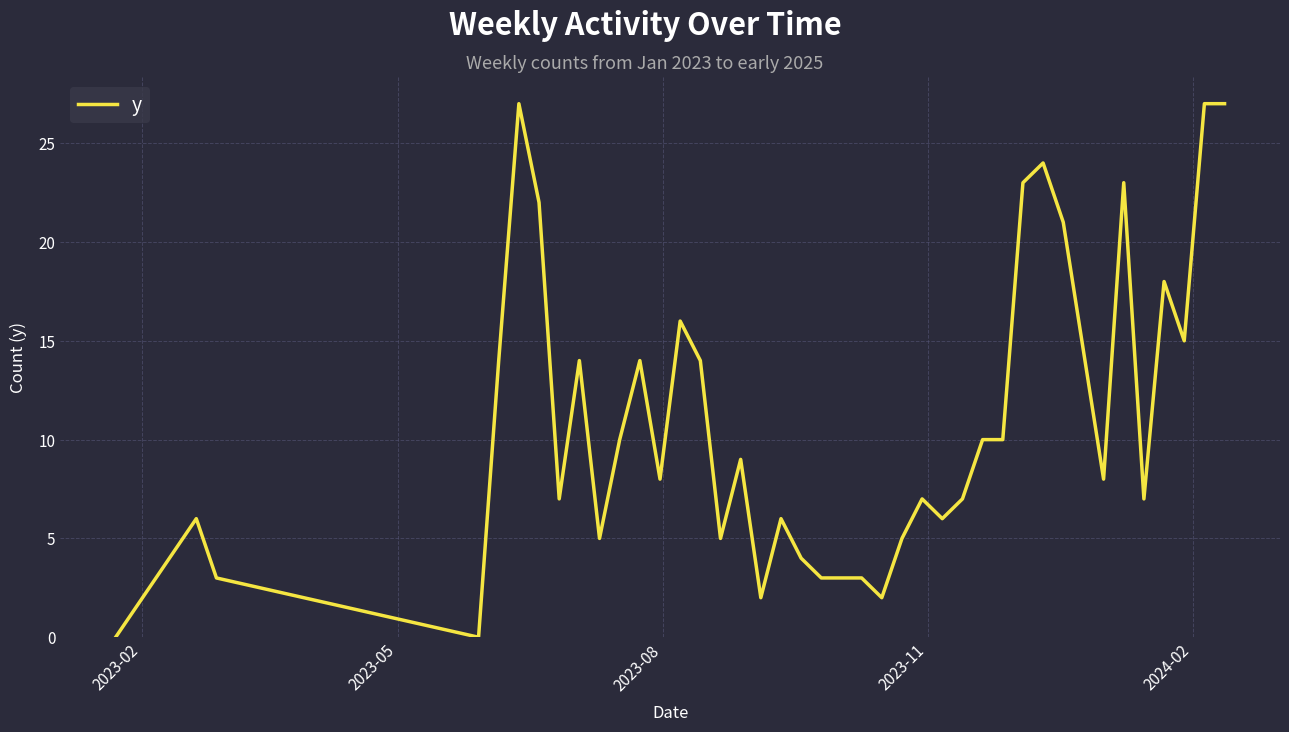

What is the maximum value shown in the chart?

27